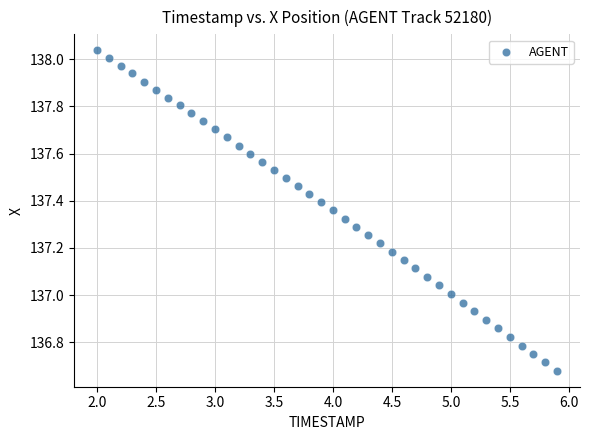

What is the range of X values (max minus min)?

3.9